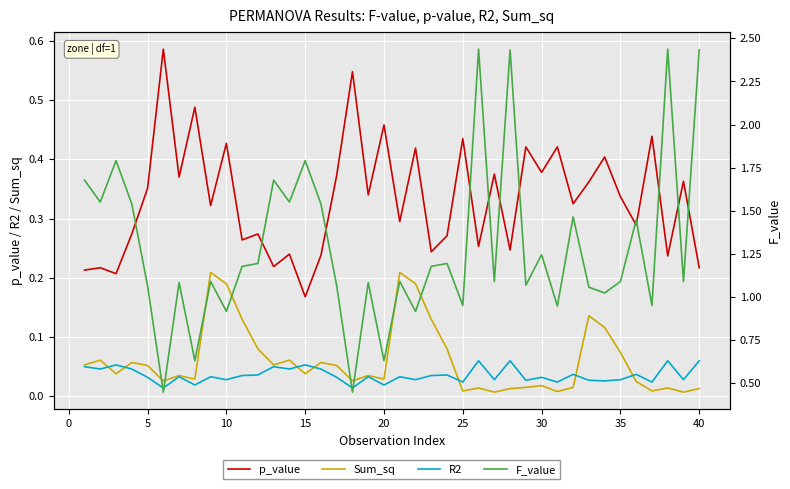

At how many categories does at least one series exceed 1?

31